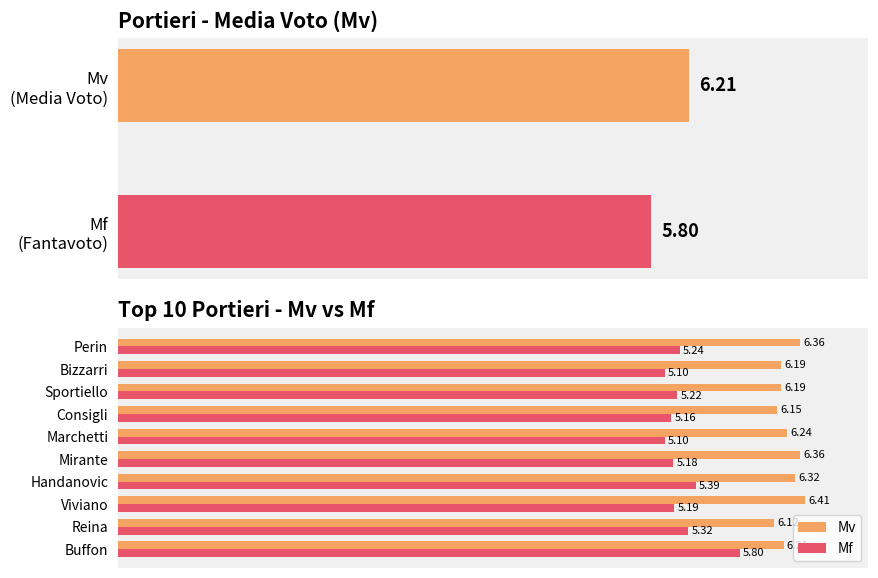

Which series has the largest total across all categories?

Mv